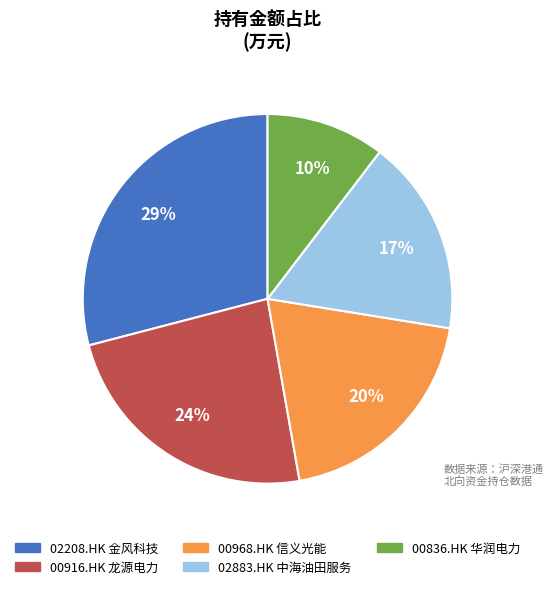

What is the ratio of the value at 02208.HK 金风科技 to the value at 02883.HK 中海油田服务?

1.7